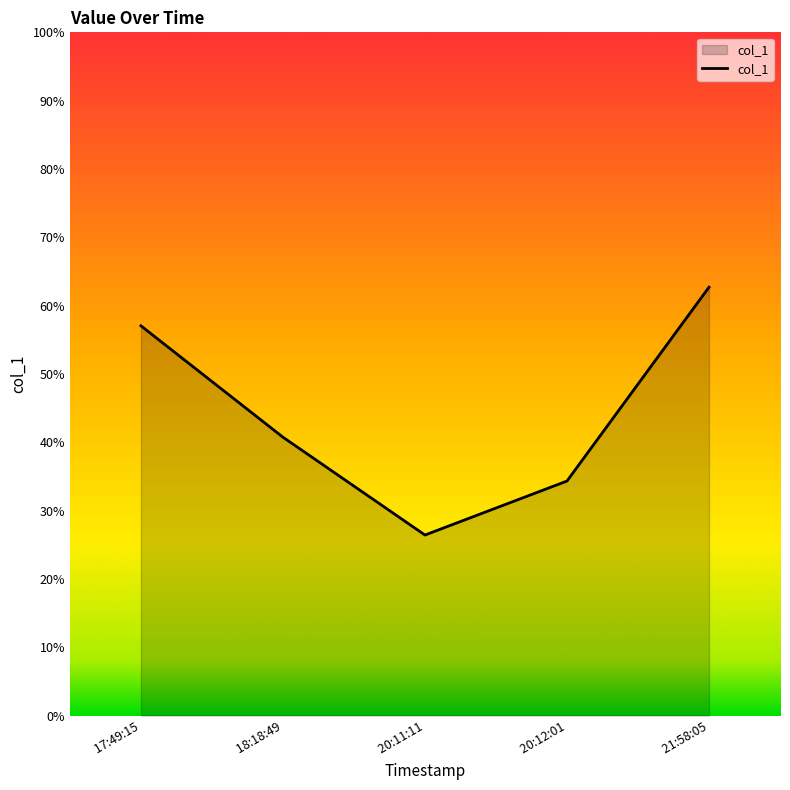

What value does the data have at  20:11:11?

26.4